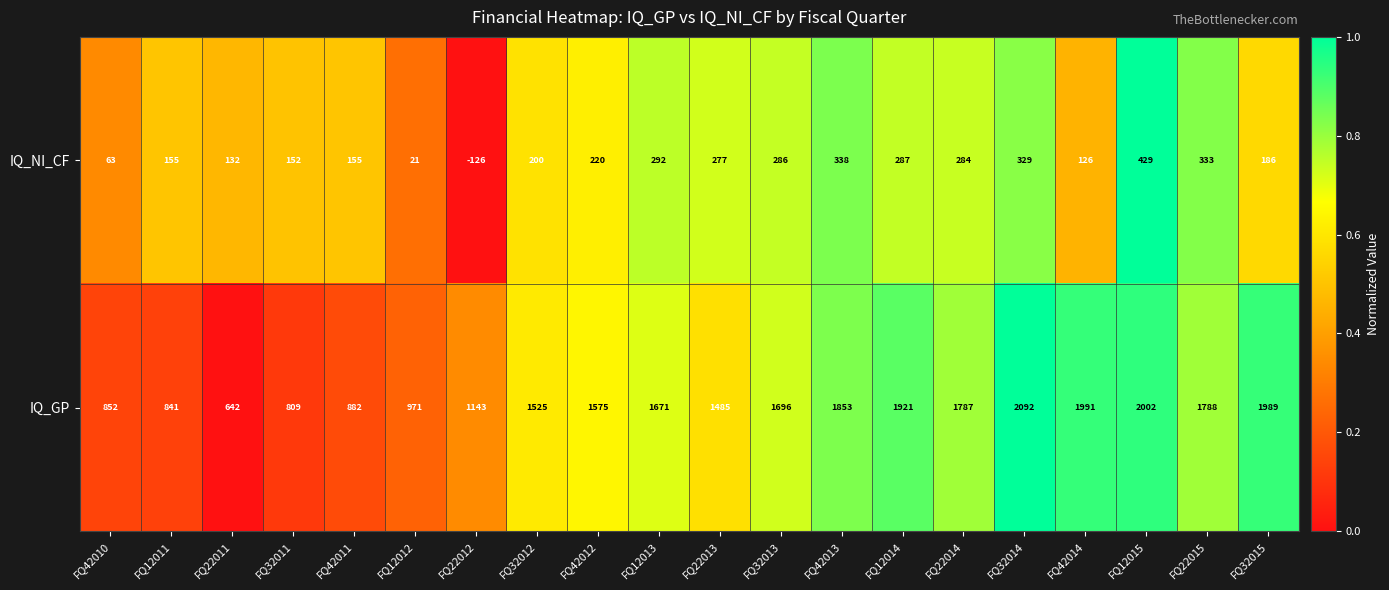

What is the total value across all series at FQ12015?

2431